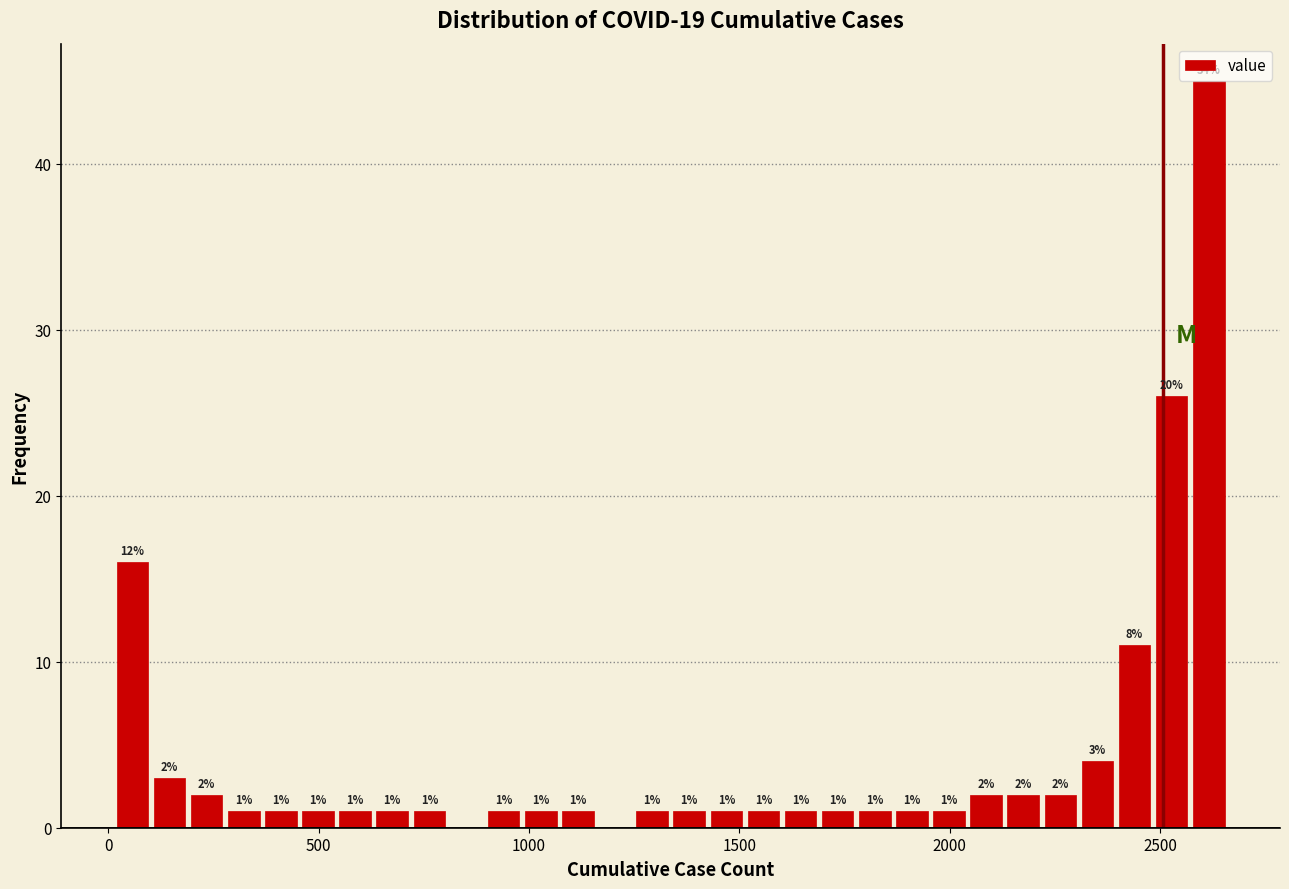

Around what value on the x-axis is the tallest bar? Give the approximate position of its centre, as read against the axis.

2600